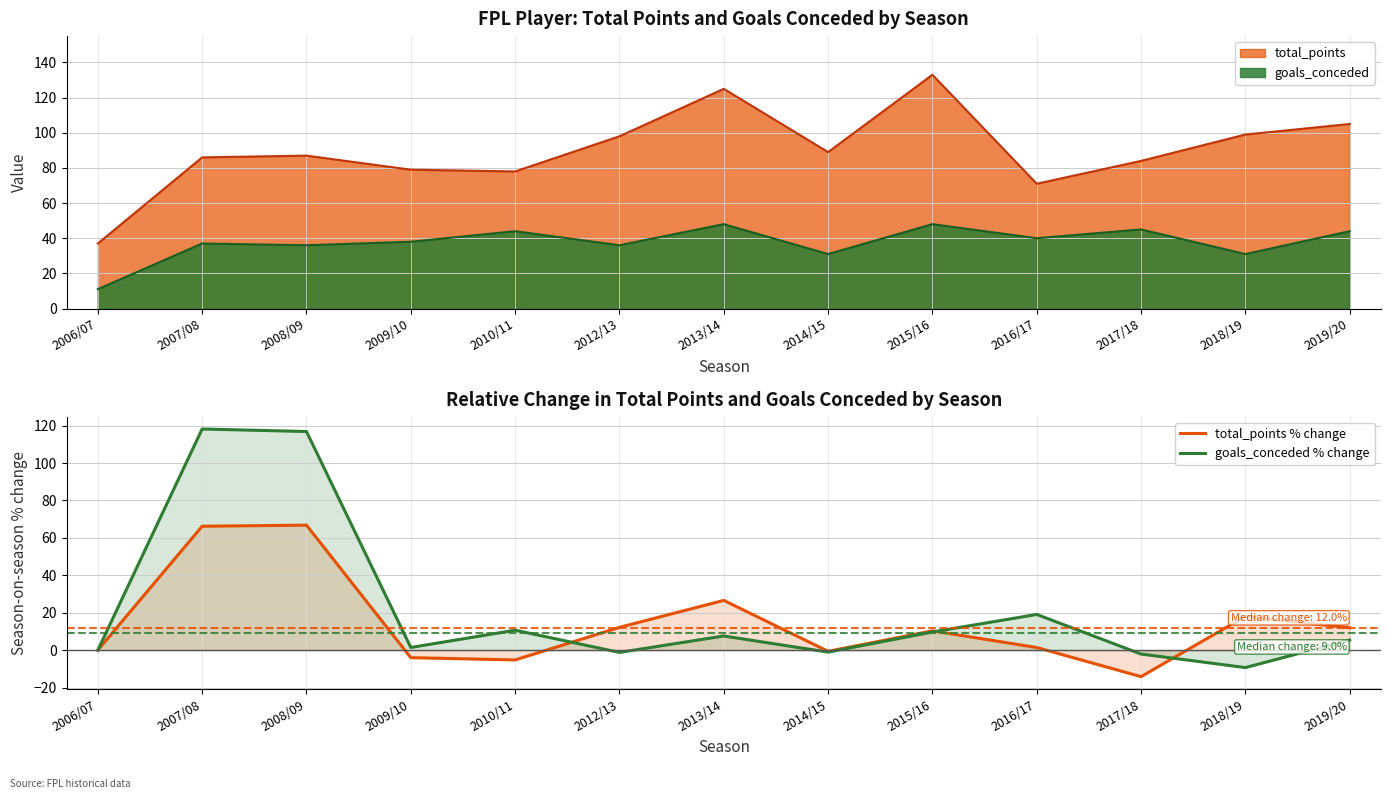

Rank the categories by goals_conceded % change value from highest to lowest.

2007/08, 2008/09, 2016/17, 2010/11, 2015/16, 2013/14, 2019/20, 2009/10, 2006/07, 2014/15, 2012/13, 2017/18, 2018/19